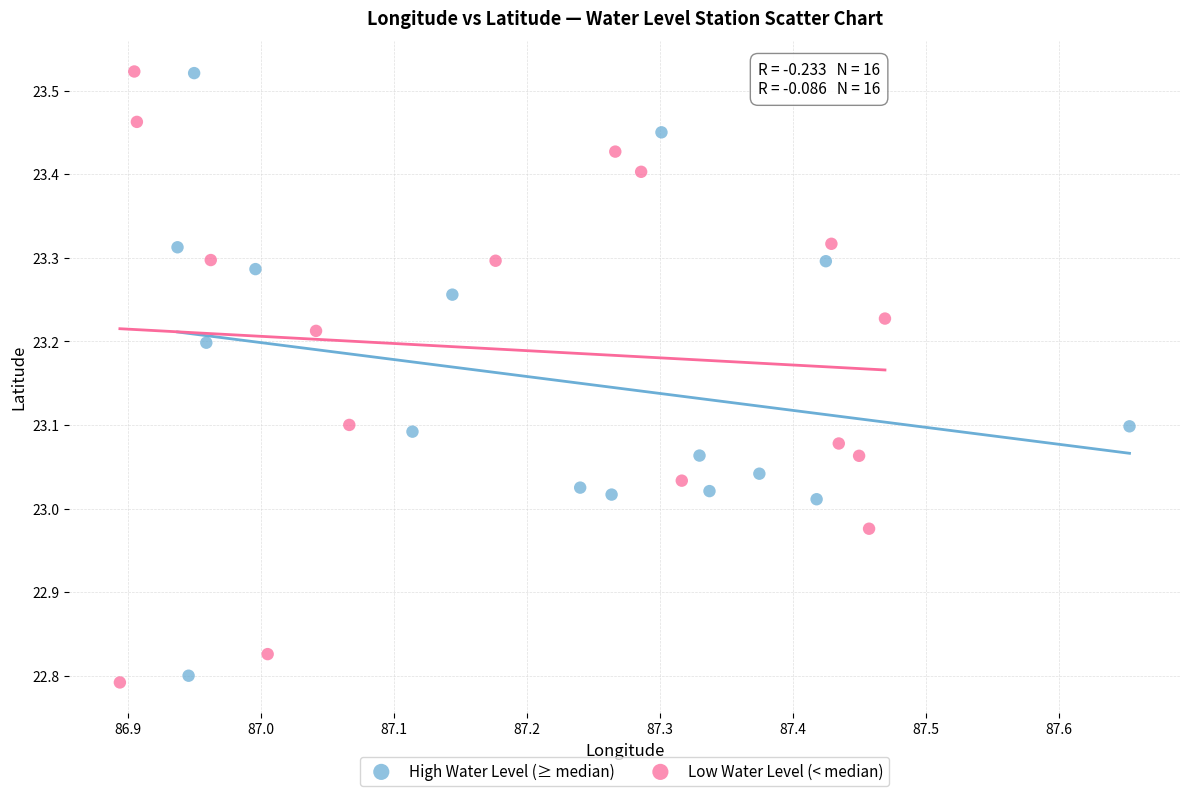

What are all the series names shown in the legend?

High Water Level (≥ median), Low Water Level (< median)